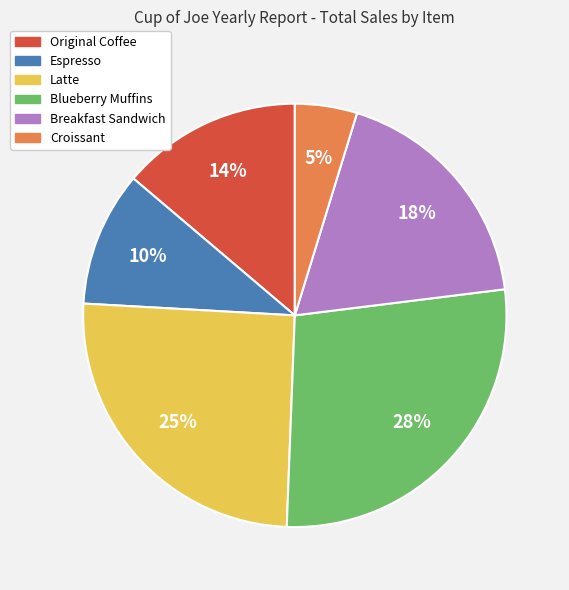

To the nearest percent, what is the average slice percentage?

17%